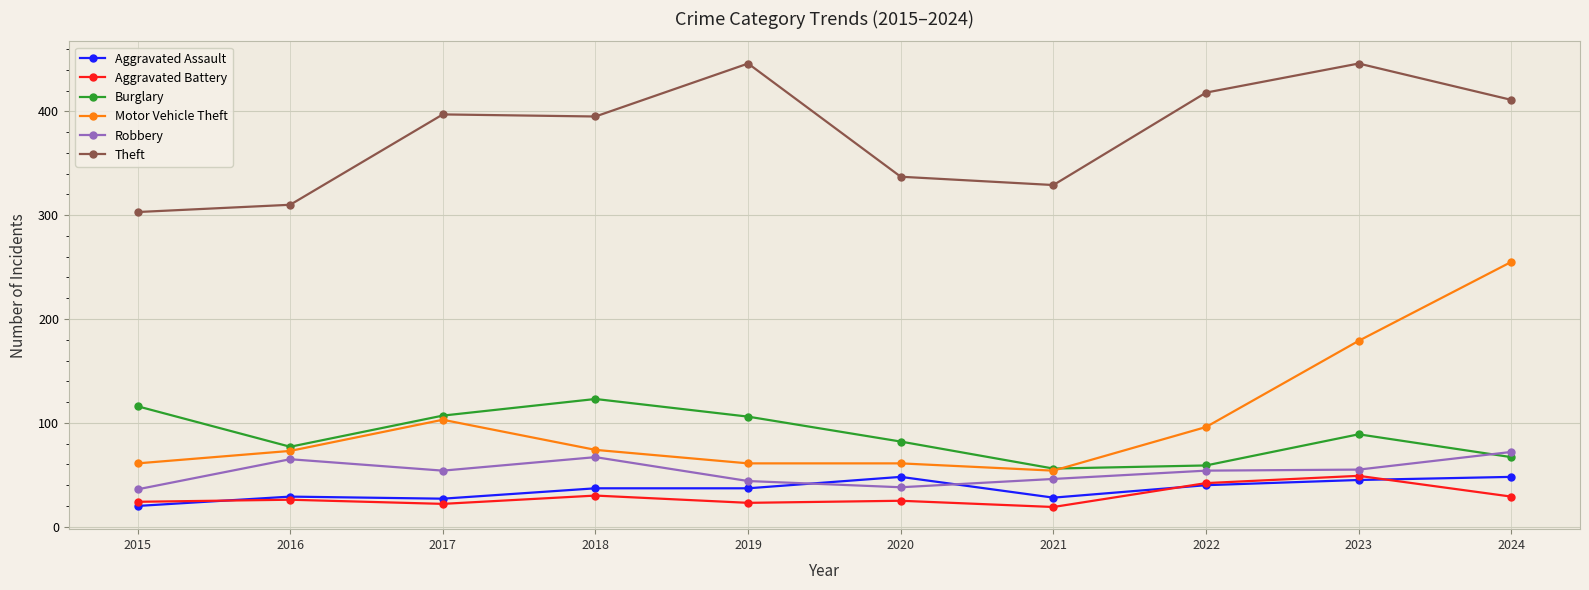

True or false: Motor Vehicle Theft and Theft cross at least once.

False